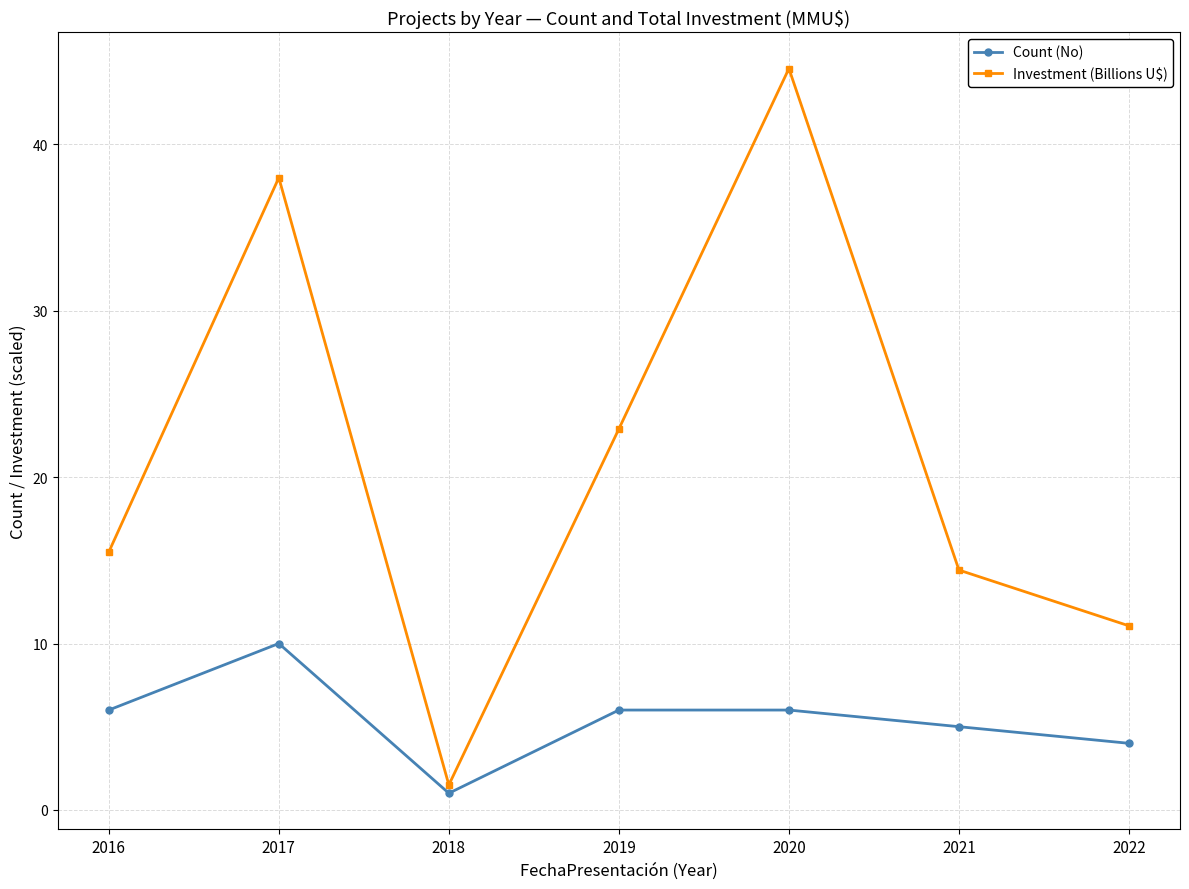

At how many categories does at least one series exceed 30?

2